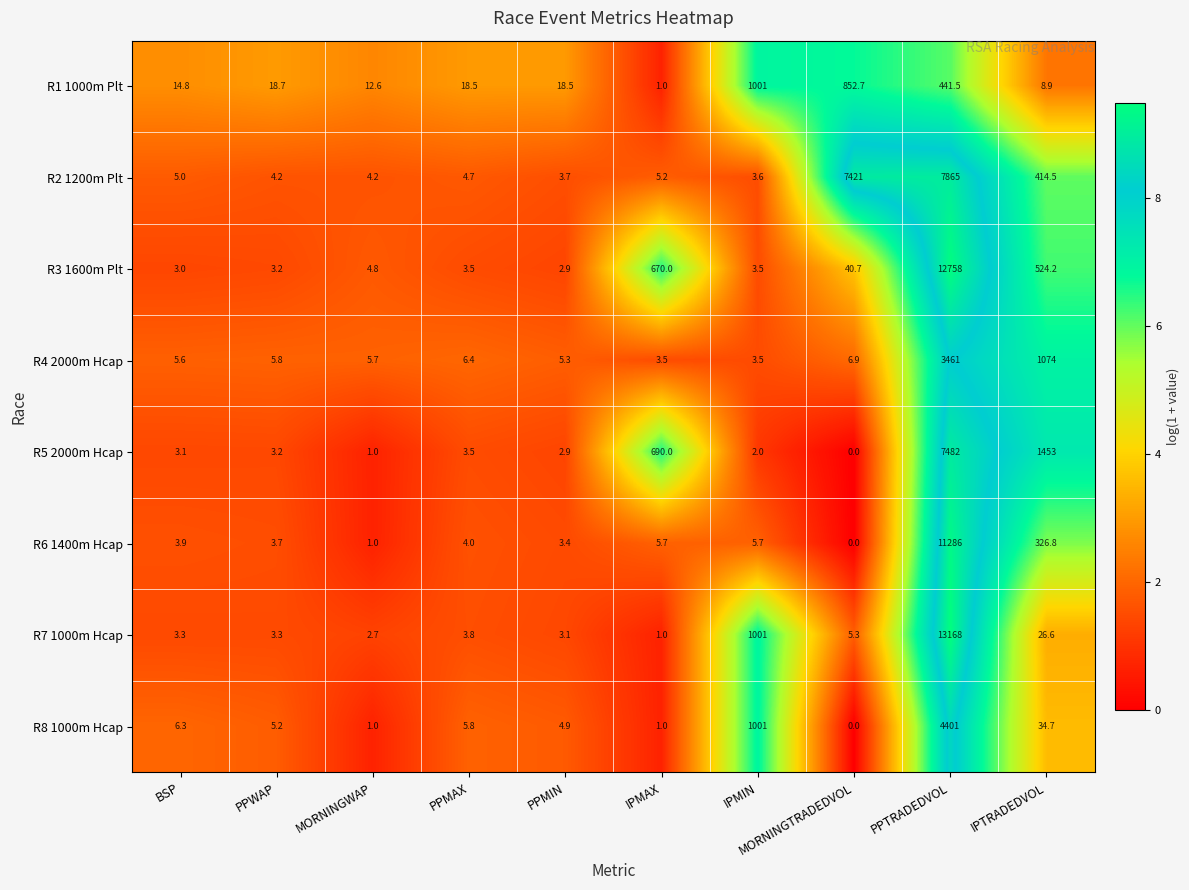

Which series has the widest spread of values?

R7 1000m Hcap